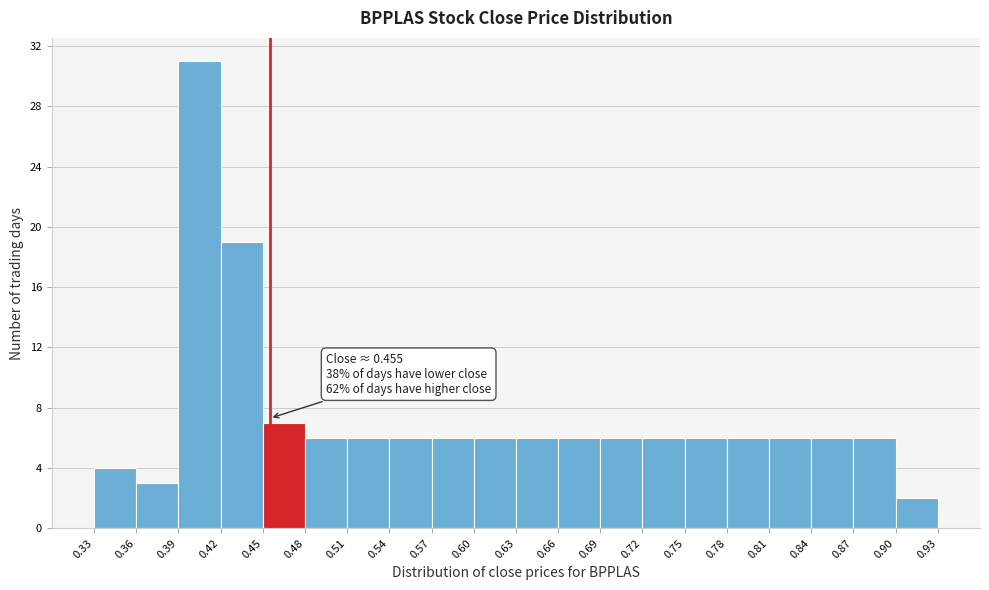

Over which range of the x-axis is the bar tallest?

0.39 to 0.42